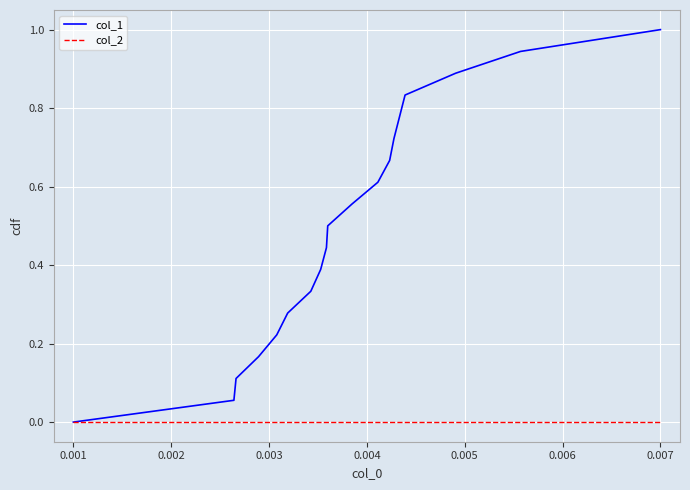

List the series in order of their peak value, lowest first.

col_2, col_1